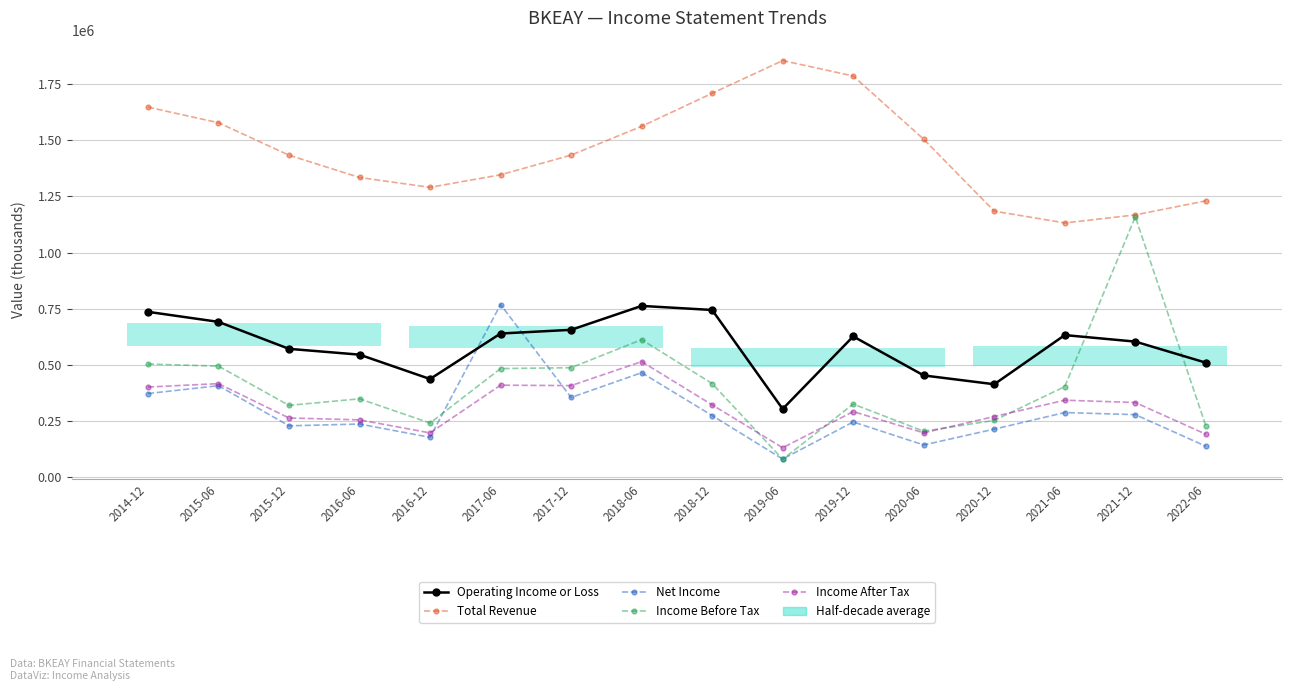

What is the difference between the maximum and minimum values in the Net Income series?

687300